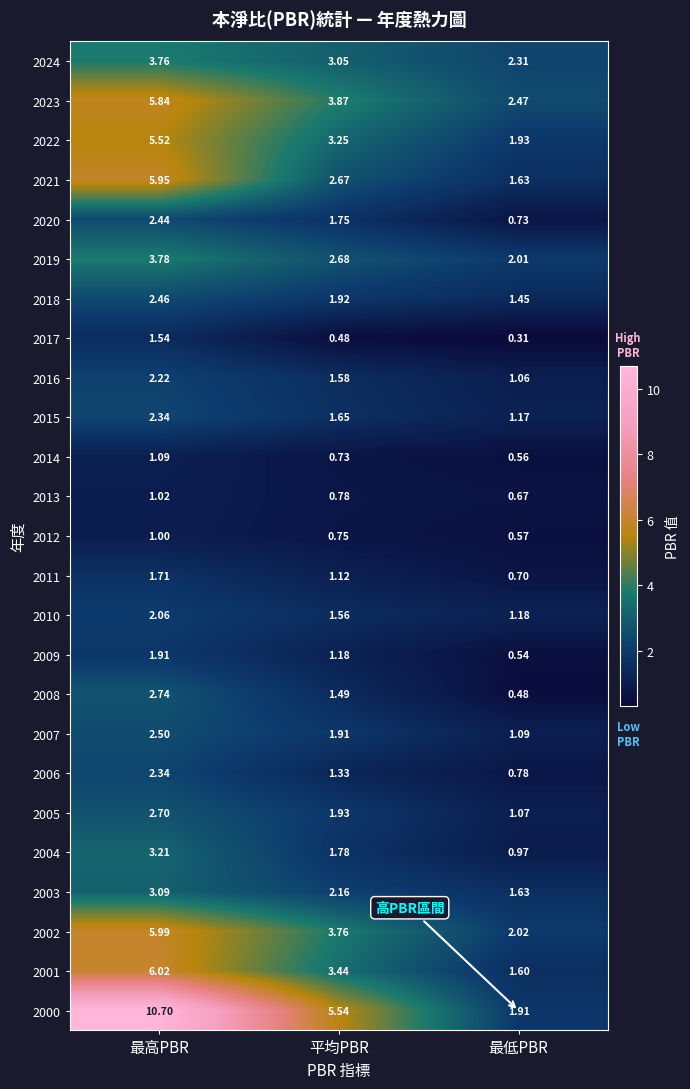

Which series has the largest total across all categories?

2000